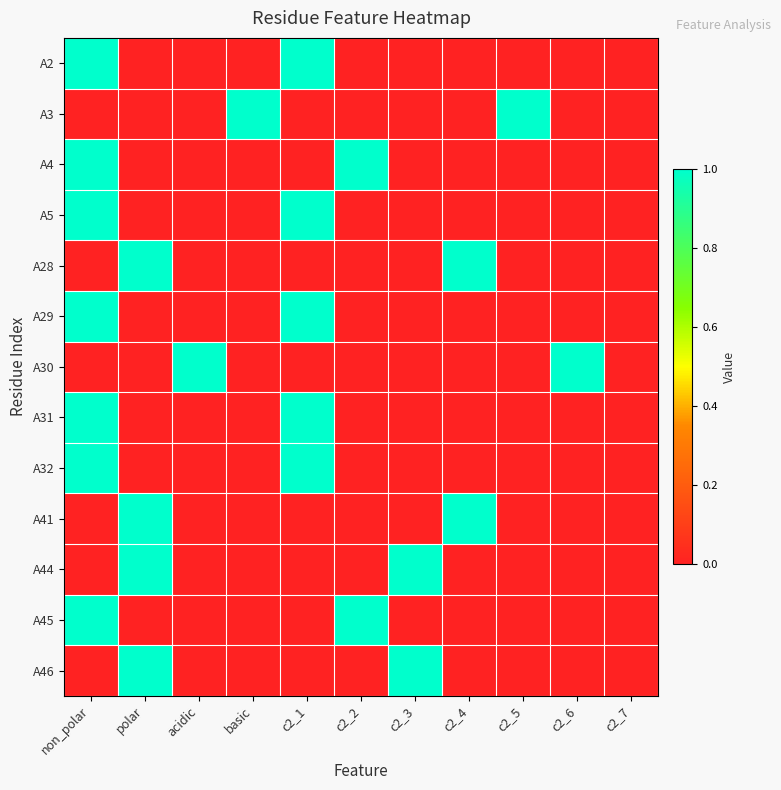

Reading left to right, list all the values displayed in this chart.

A2: non_polar=1	polar=0	acidic=0	basic=0	c2_1=1	c2_2=0	c2_3=0	c2_4=0	c2_5=0	c2_6=0	c2_7=0
A3: non_polar=0	polar=0	acidic=0	basic=1	c2_1=0	c2_2=0	c2_3=0	c2_4=0	c2_5=1	c2_6=0	c2_7=0
A4: non_polar=1	polar=0	acidic=0	basic=0	c2_1=0	c2_2=1	c2_3=0	c2_4=0	c2_5=0	c2_6=0	c2_7=0
A5: non_polar=1	polar=0	acidic=0	basic=0	c2_1=1	c2_2=0	c2_3=0	c2_4=0	c2_5=0	c2_6=0	c2_7=0
A28: non_polar=0	polar=1	acidic=0	basic=0	c2_1=0	c2_2=0	c2_3=0	c2_4=1	c2_5=0	c2_6=0	c2_7=0
A29: non_polar=1	polar=0	acidic=0	basic=0	c2_1=1	c2_2=0	c2_3=0	c2_4=0	c2_5=0	c2_6=0	c2_7=0
A30: non_polar=0	polar=0	acidic=1	basic=0	c2_1=0	c2_2=0	c2_3=0	c2_4=0	c2_5=0	c2_6=1	c2_7=0
A31: non_polar=1	polar=0	acidic=0	basic=0	c2_1=1	c2_2=0	c2_3=0	c2_4=0	c2_5=0	c2_6=0	c2_7=0
A32: non_polar=1	polar=0	acidic=0	basic=0	c2_1=1	c2_2=0	c2_3=0	c2_4=0	c2_5=0	c2_6=0	c2_7=0
A41: non_polar=0	polar=1	acidic=0	basic=0	c2_1=0	c2_2=0	c2_3=0	c2_4=1	c2_5=0	c2_6=0	c2_7=0
A44: non_polar=0	polar=1	acidic=0	basic=0	c2_1=0	c2_2=0	c2_3=1	c2_4=0	c2_5=0	c2_6=0	c2_7=0
A45: non_polar=1	polar=0	acidic=0	basic=0	c2_1=0	c2_2=1	c2_3=0	c2_4=0	c2_5=0	c2_6=0	c2_7=0
A46: non_polar=0	polar=1	acidic=0	basic=0	c2_1=0	c2_2=0	c2_3=1	c2_4=0	c2_5=0	c2_6=0	c2_7=0